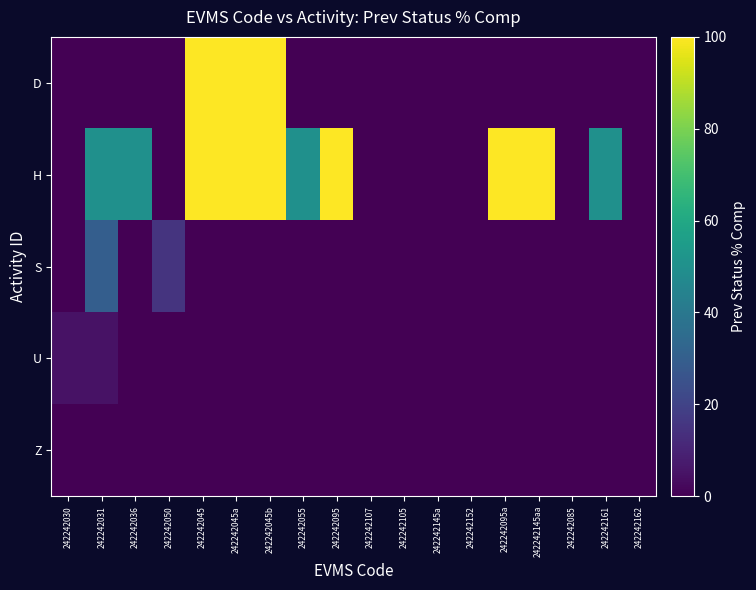

At 242242030, list the series in order from smallest to largest.

D, H, S, Z, U